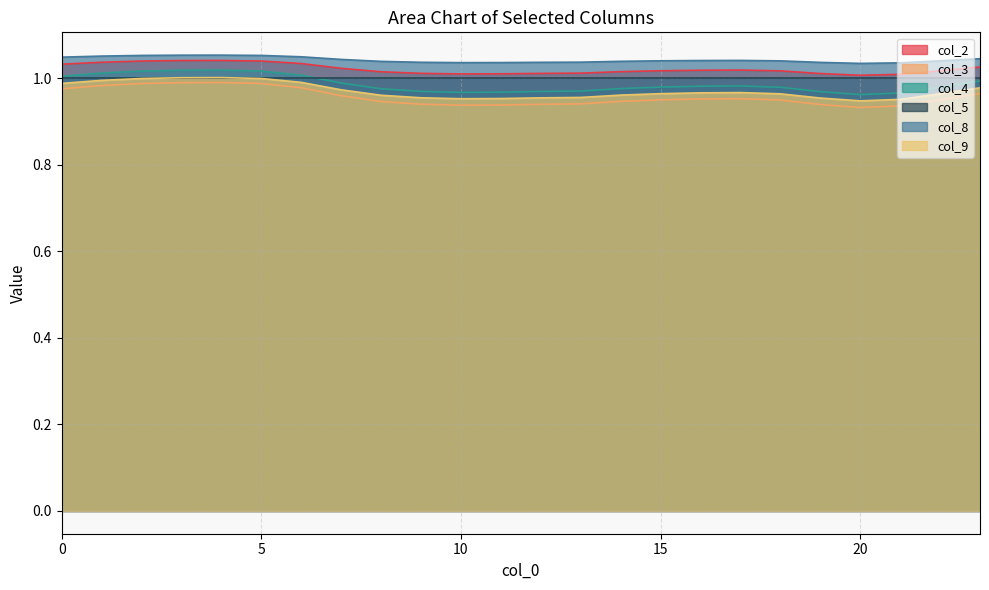

What is the difference between the maximum and minimum values in the col_4 series?

0.1